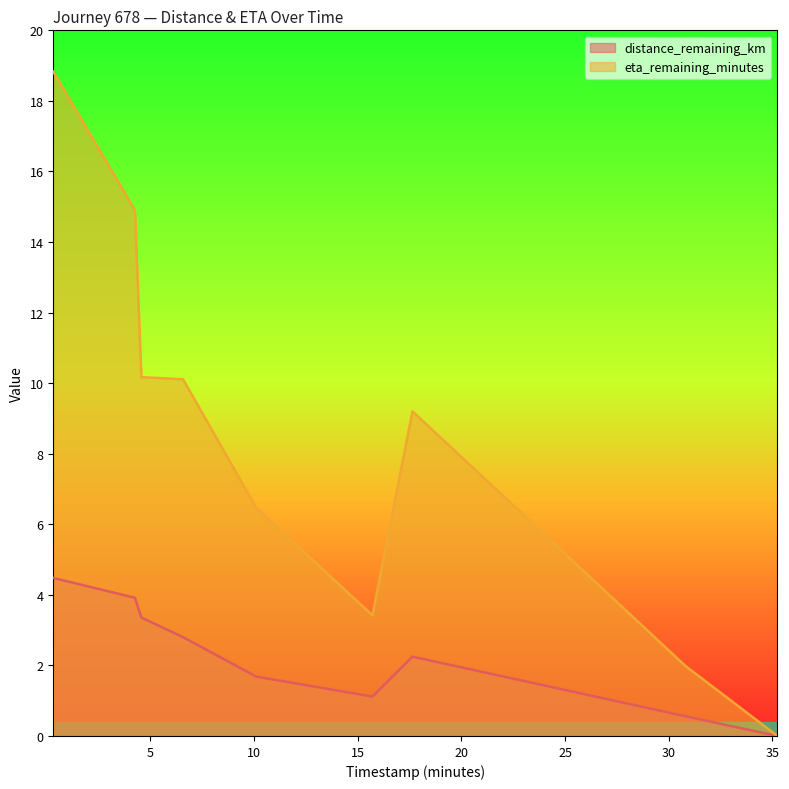

Does the chart have visible grid lines?

No